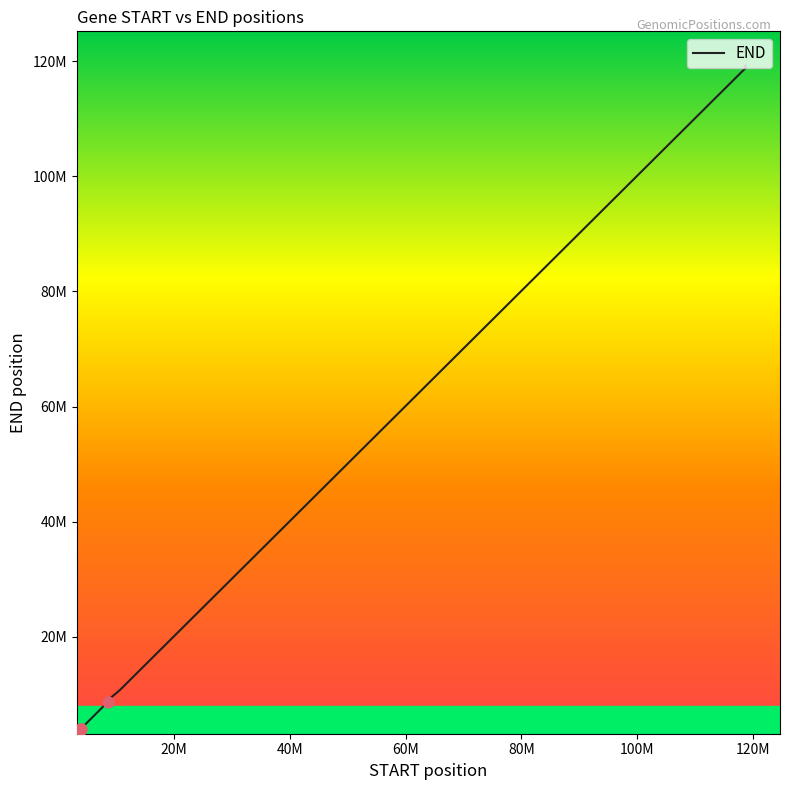

Does the chart have visible grid lines?

No